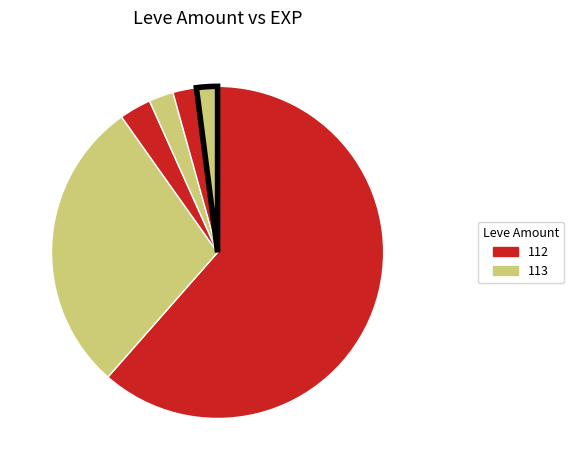

Count the number of slices in the pie.

6